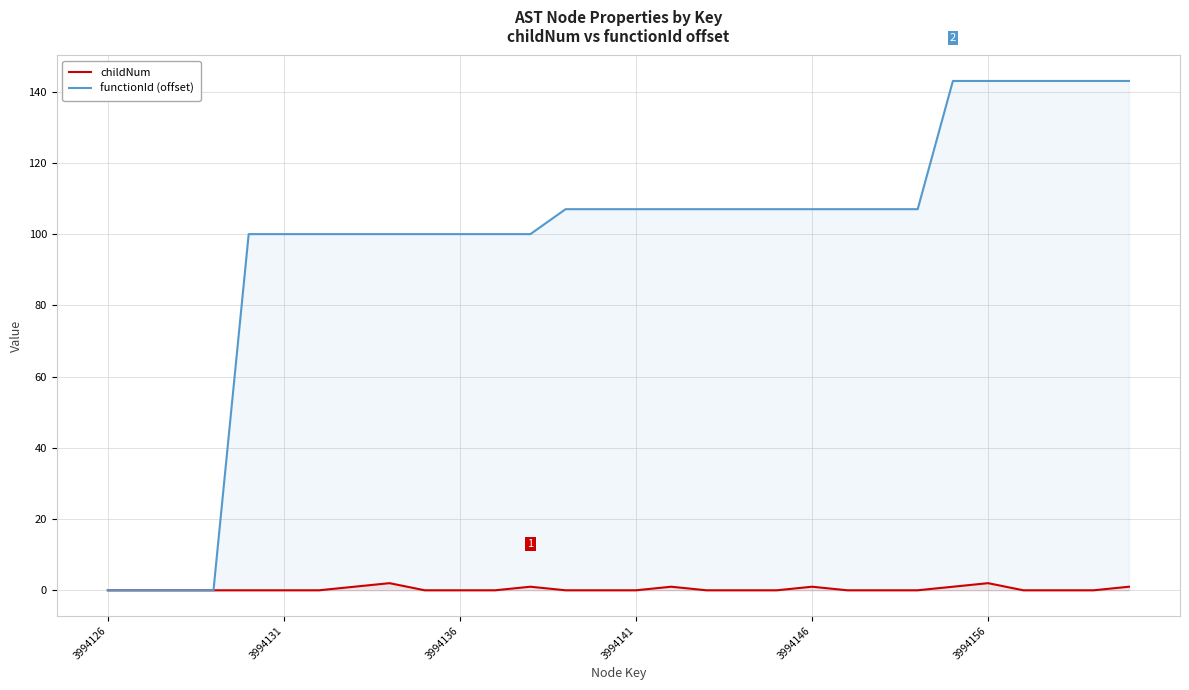

Which category has the lowest value in the functionId (offset) series?

3994126